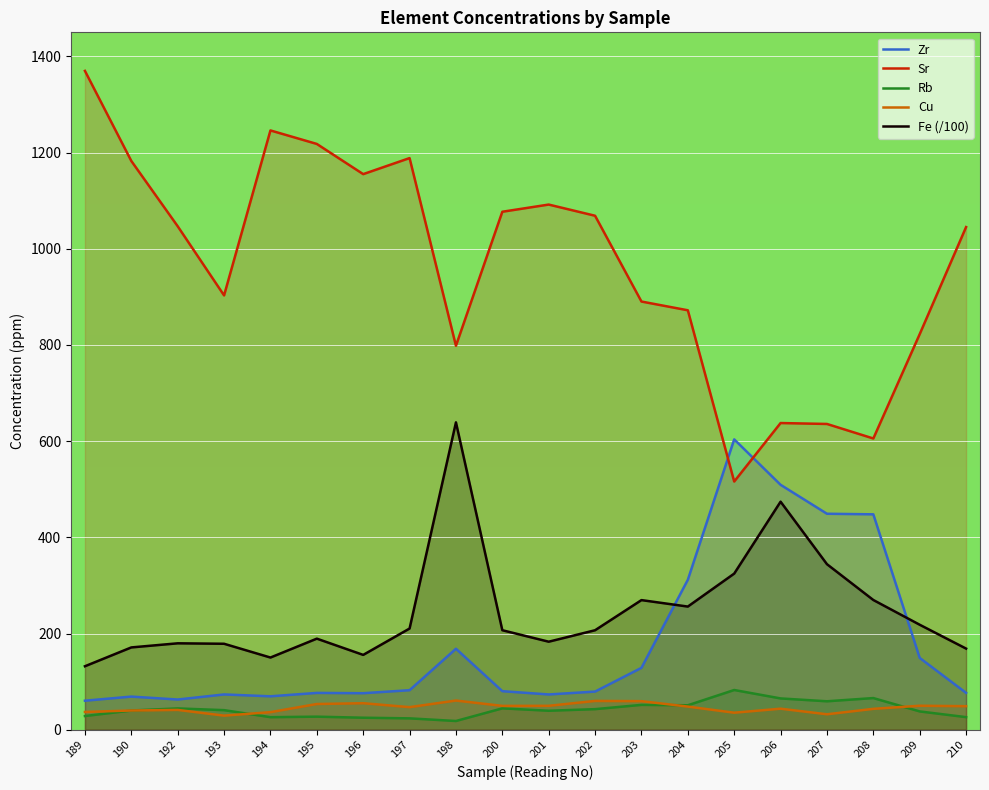

Between 190 and 205, which series saw the biggest shift?

Sr